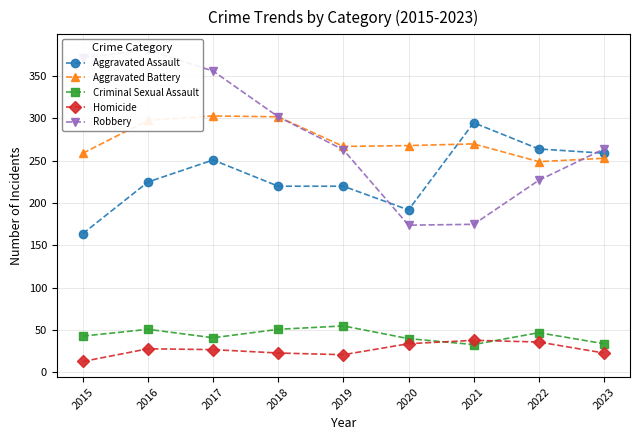

Which series changed the most between 2017 and 2019?

Robbery